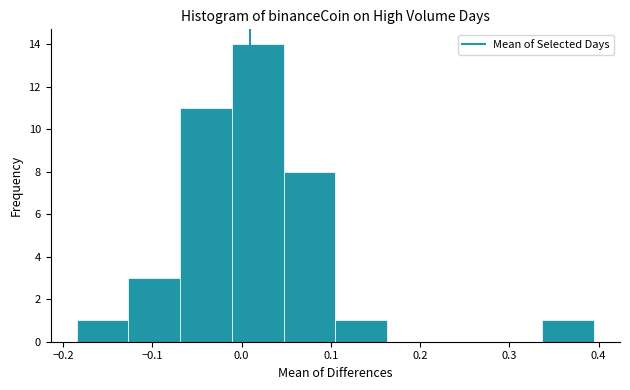

Reading left to right, transcribe this chart: for each bar, give the range it covers on the x-axis and its height. Neither the bar edges nor the heights are printed on the chart, so give them approximately, as read against the axes.

-0.18 to -0.13: 1
-0.13 to -0.07: 3
-0.07 to -0.01: 11
-0.01 to 0.05: 14
0.05 to 0.10: 8
0.10 to 0.16: 1
0.16 to 0.22: 0
0.22 to 0.28: 0
0.28 to 0.34: 0
0.34 to 0.39: 1